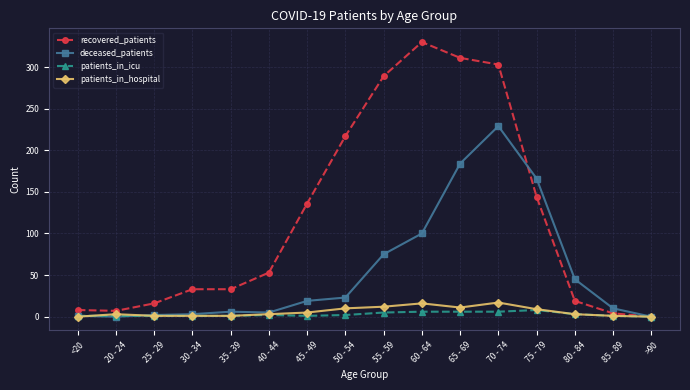

True or false: patients_in_icu has more than 0 interior local peaks.

True